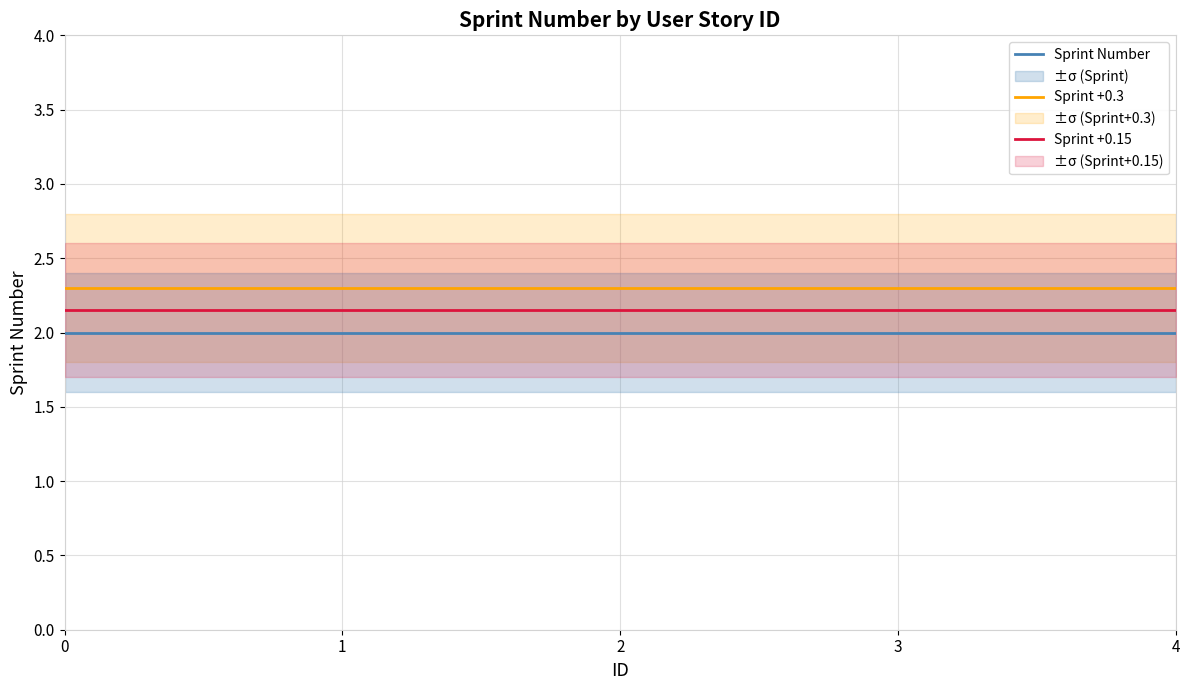

List the series in order of their overall mean, lowest first.

Sprint Number, Sprint +0.15, Sprint +0.3